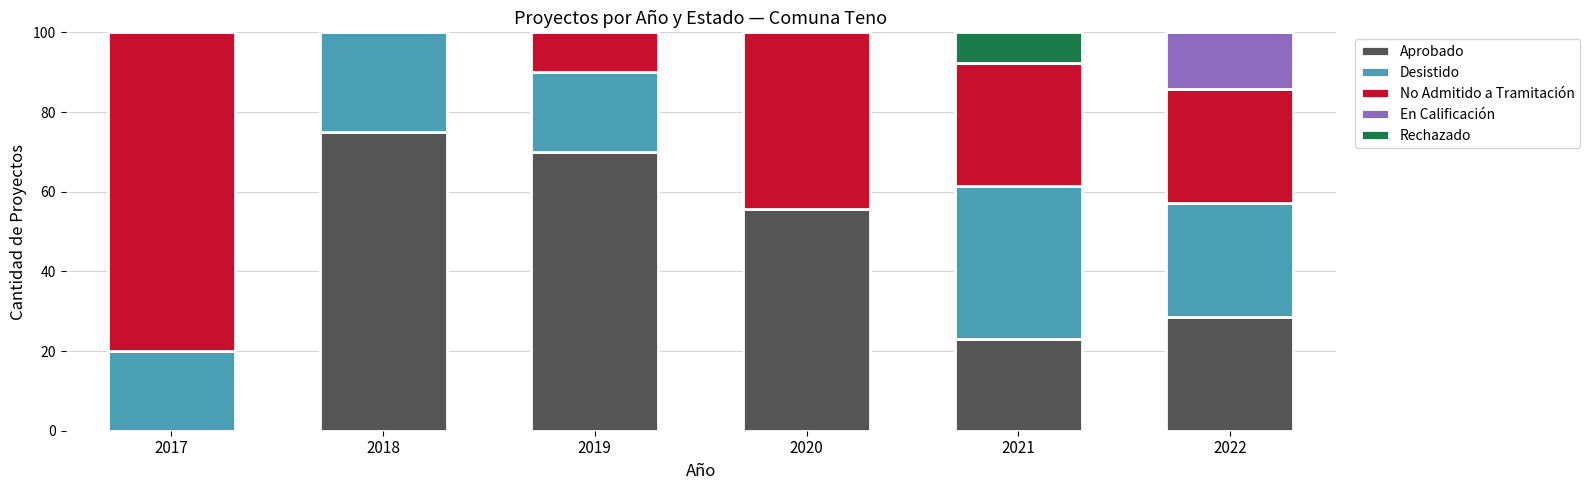

True or false: Aprobado has a value of 28.6 at 2022.

True